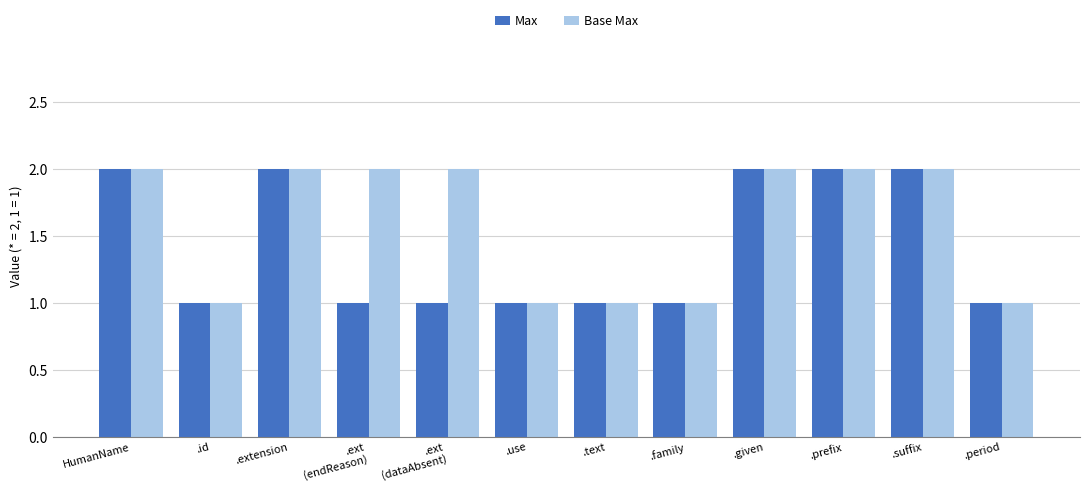

What is the value of the Base Max bar at the 3rd from the left?

2